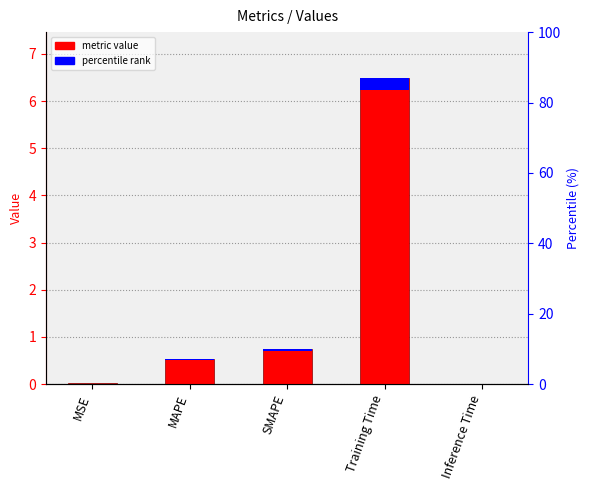

Which category has the highest value across all series?

Training Time